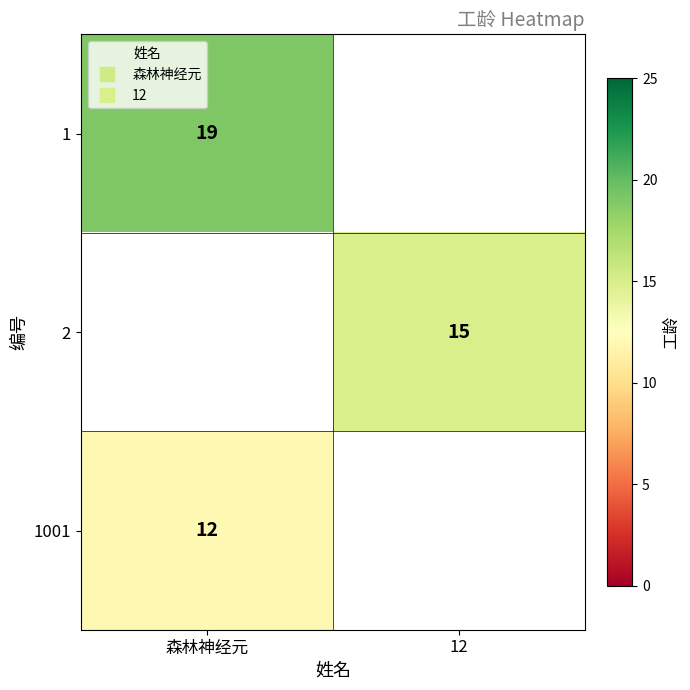

The value of 1 at 森林神经元 is 19.0. True or false?

True